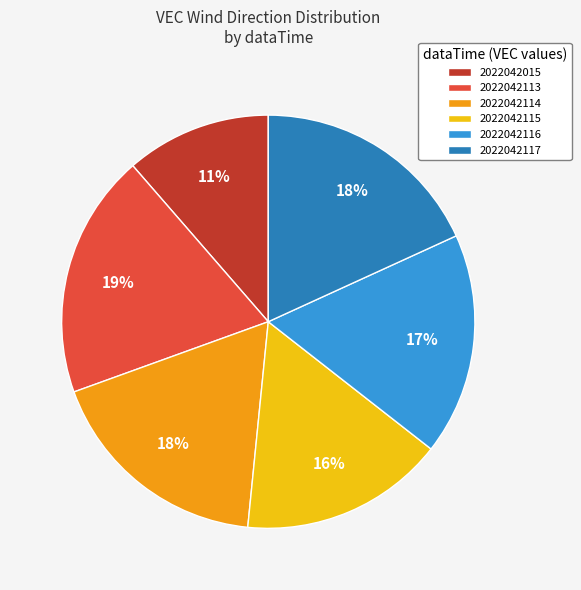

Count the number of slices in the pie.

6